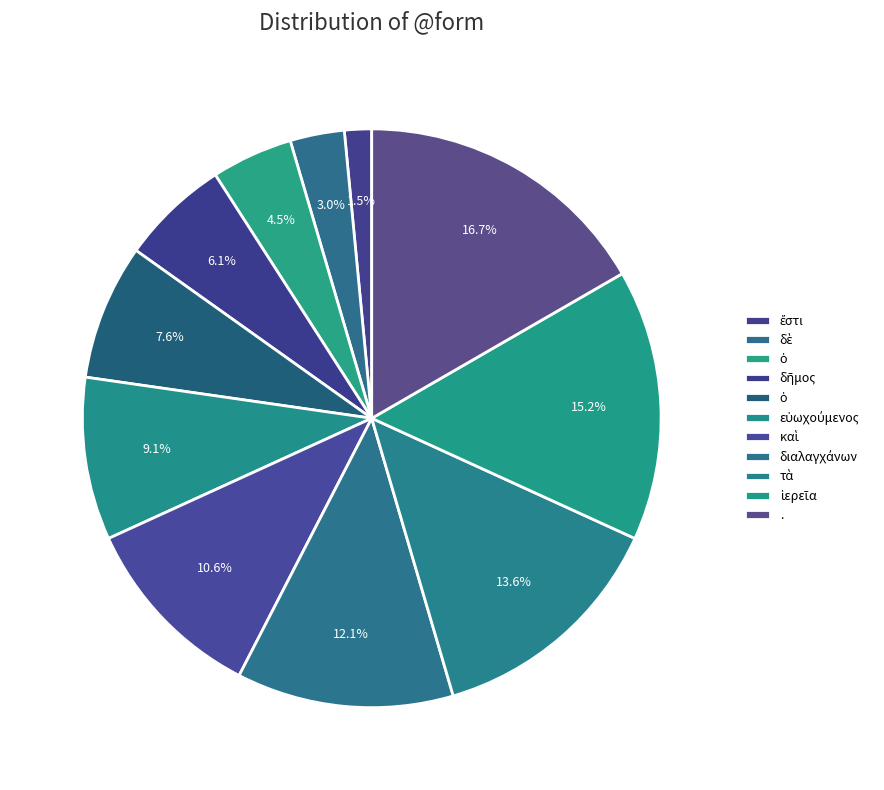

How many slices are in this pie chart?

11